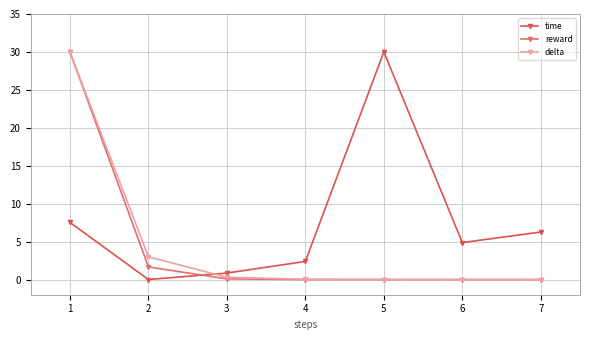

True or false: delta and time cross at least once.

True